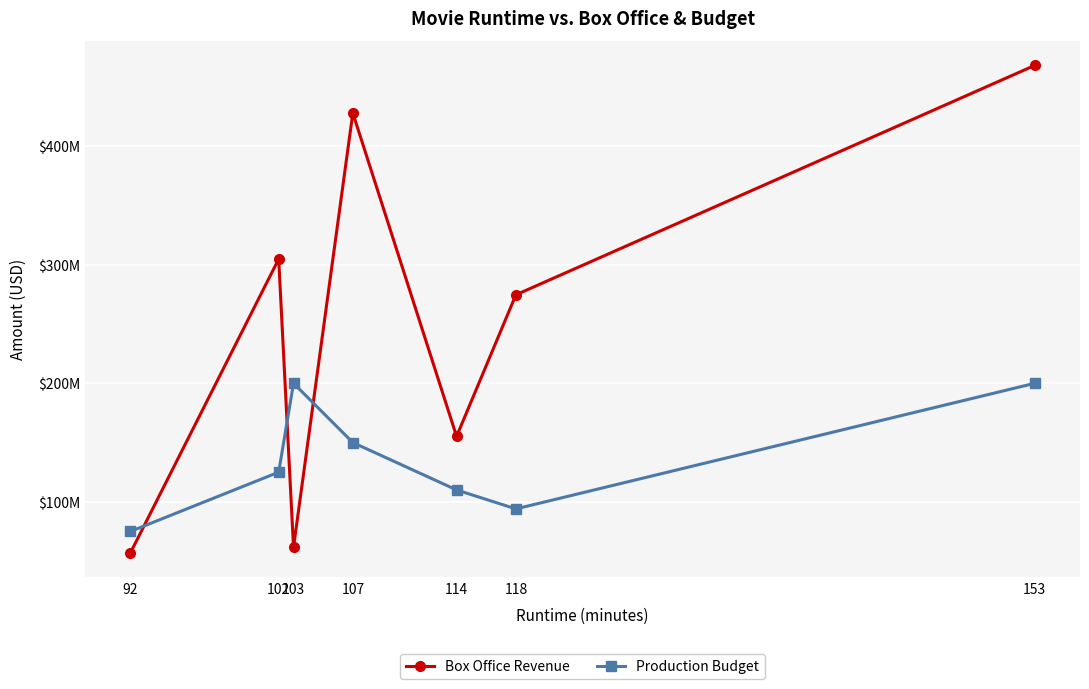

At 103, list the series in order from largest to smallest.

Production Budget, Box Office Revenue